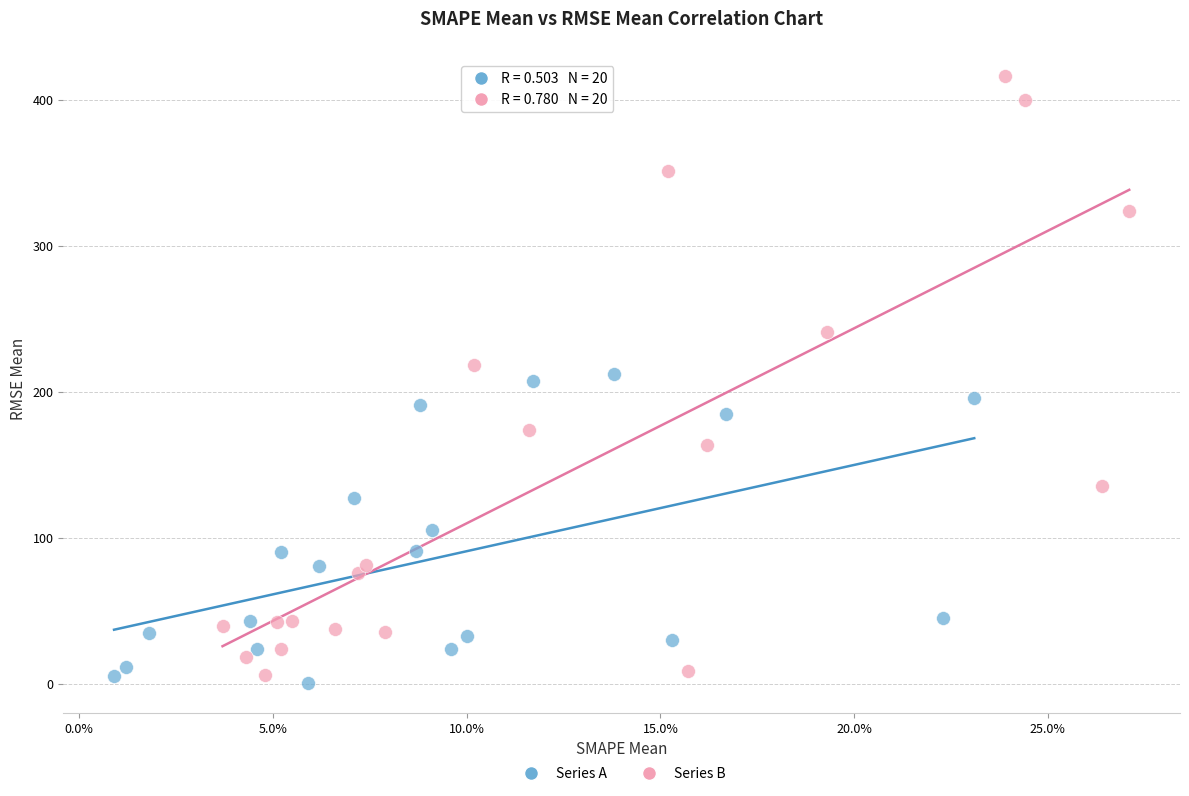

Which series reaches the minimum Y coordinate?

Series A